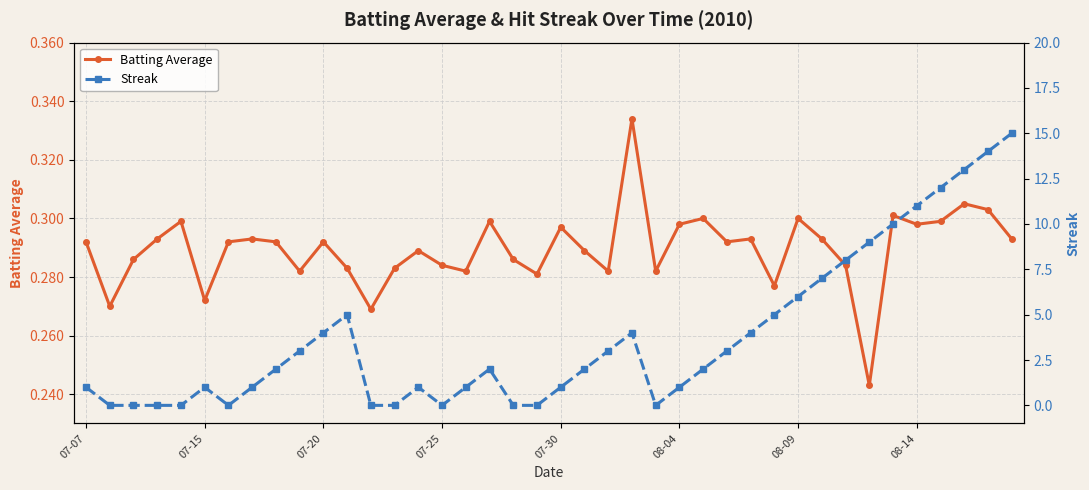

Which series has the largest total across all categories?

Streak